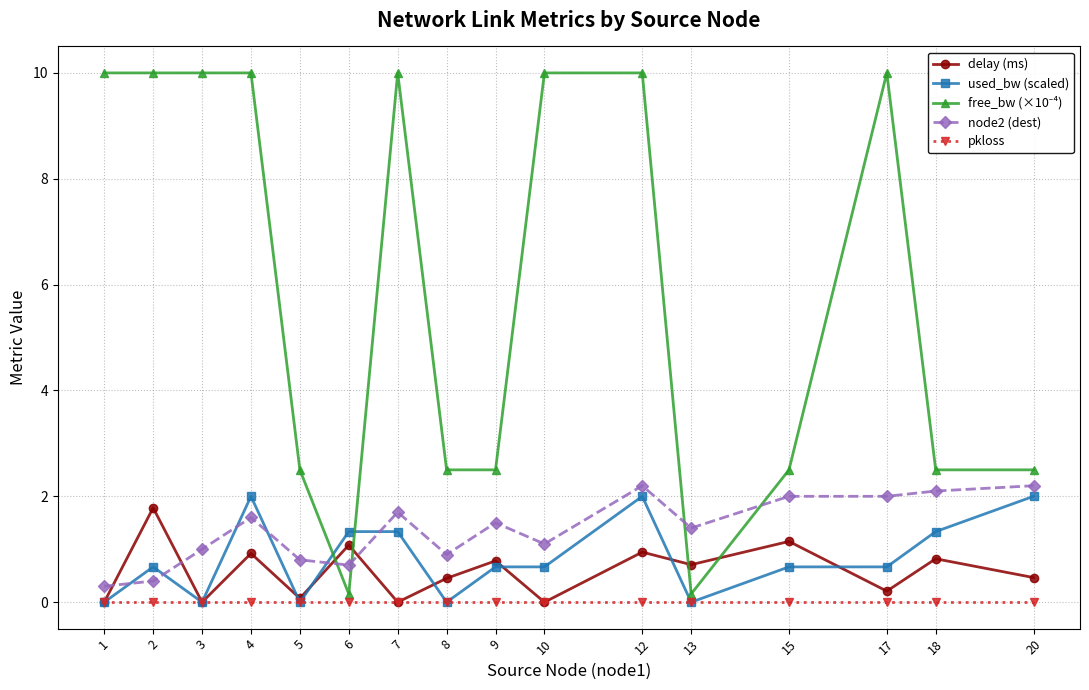

At which category is the sum across all series the highest?

12